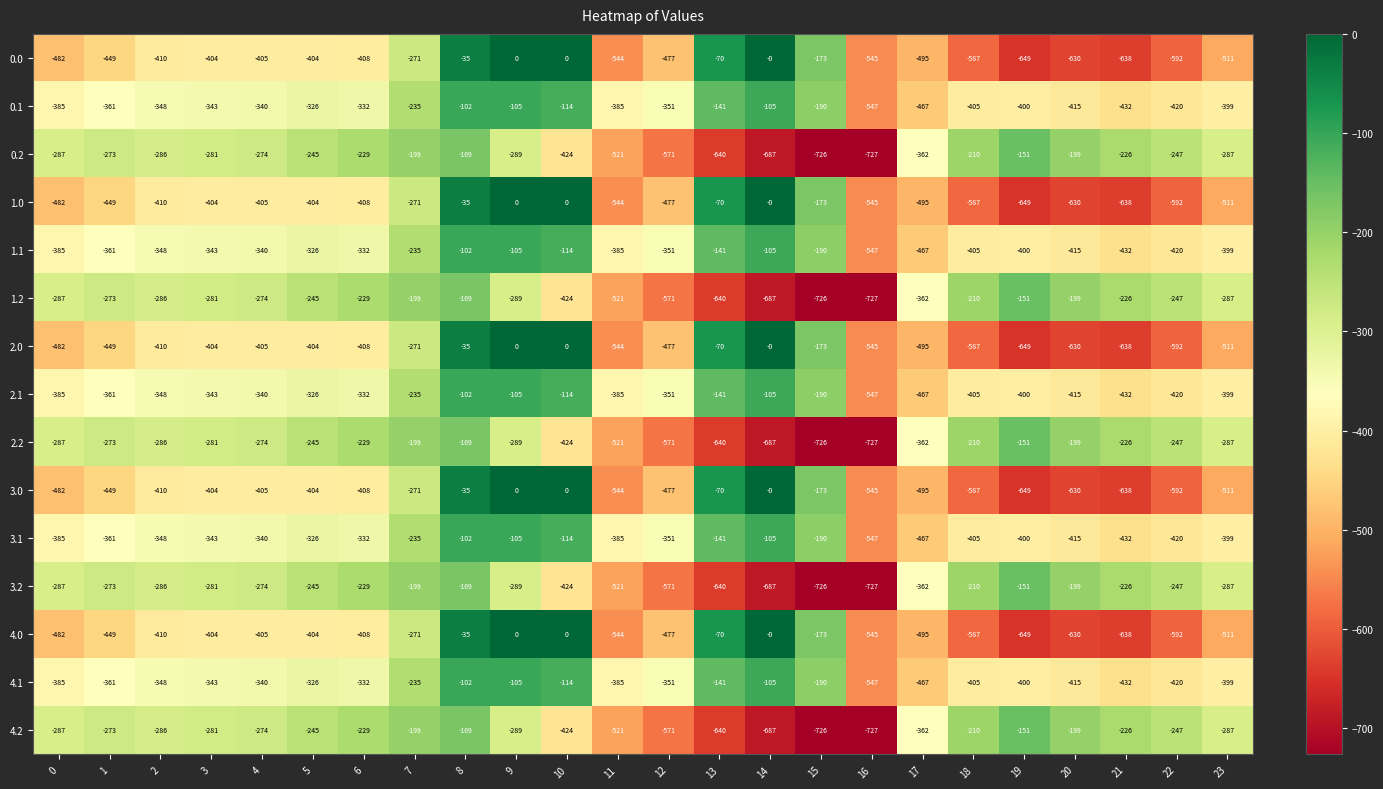

Is it true that 4.2 equals -362 at 17?

True